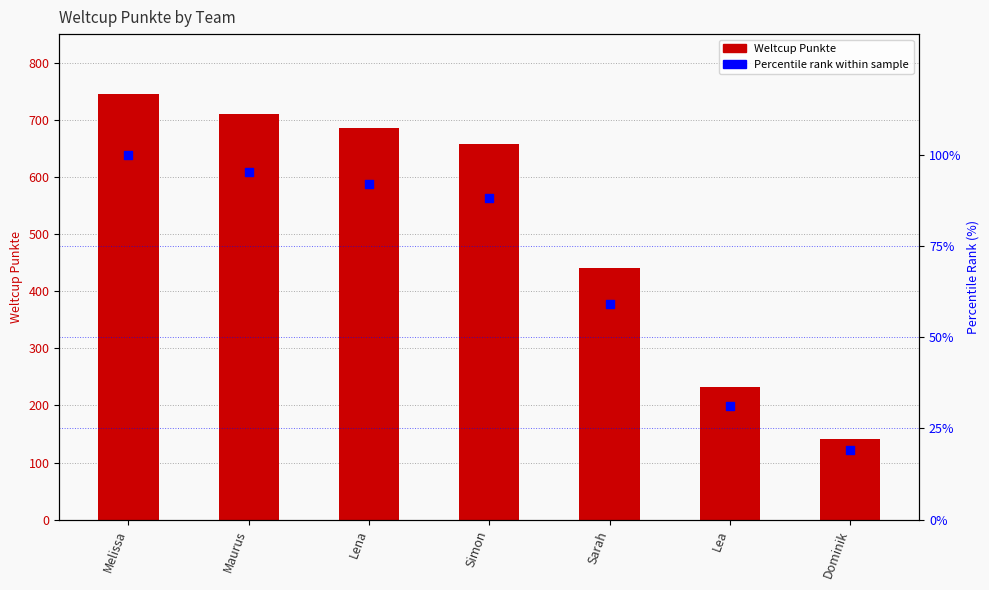

At which category is the sum across all series the highest?

Melissa